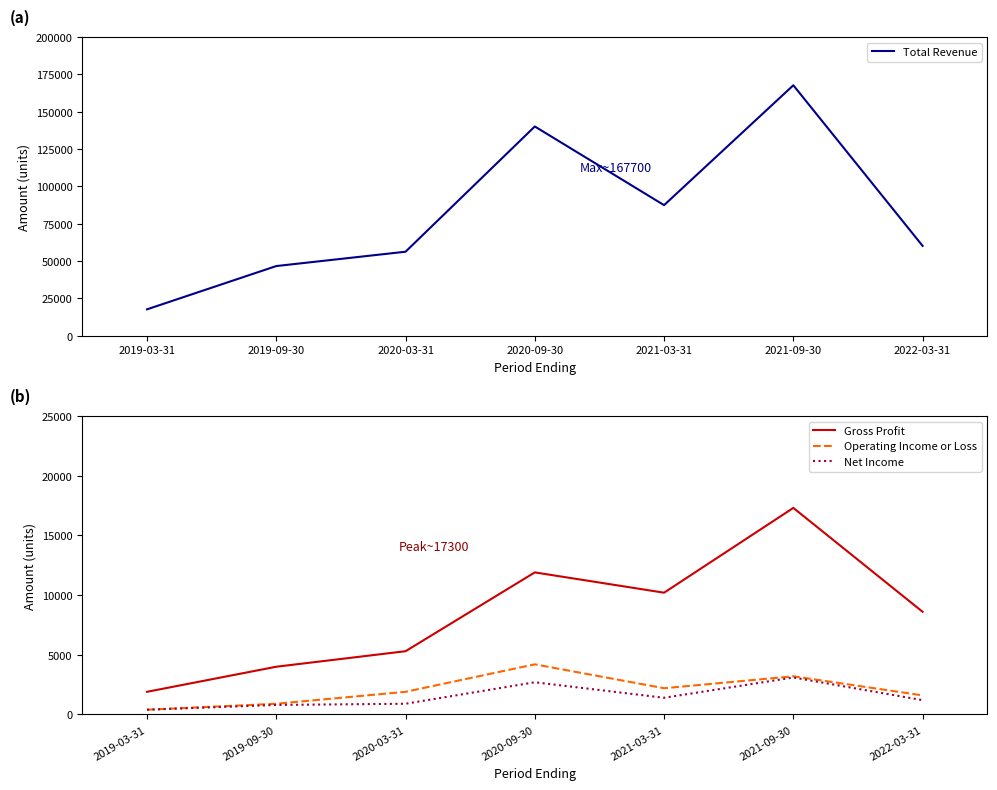

Reading left to right, transcribe all the data shown in this chart.

Total Revenue: 17600	46600	56200	140100	87400	167700	60100
Gross Profit: 1900	4000	5300	11900	10200	17300	8600
Operating Income or Loss: 400	900	1900	4200	2200	3200	1600
Net Income: 400	800	900	2700	1400	3100	1200